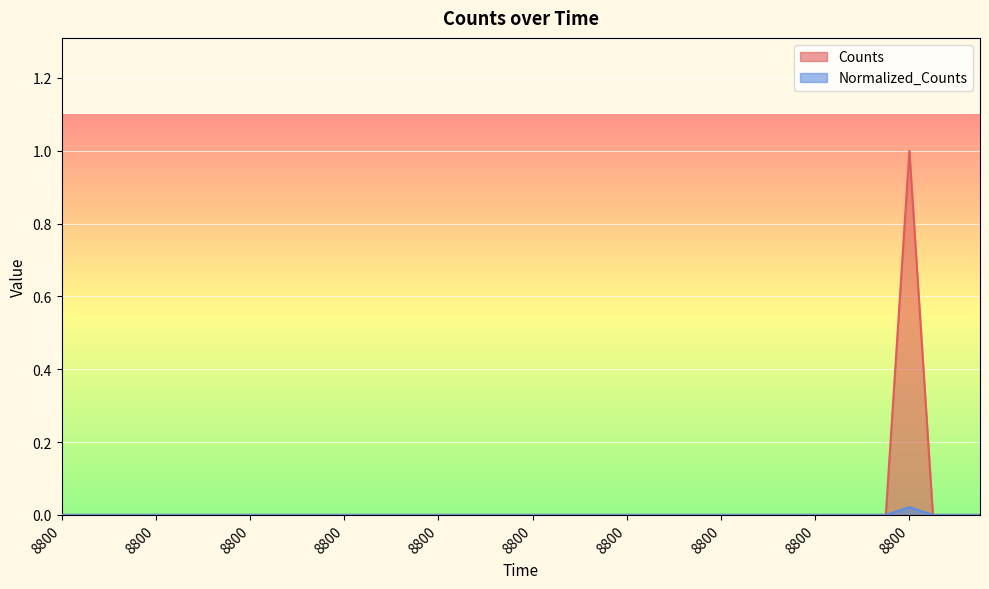

What is the maximum value shown in the chart?

1.0